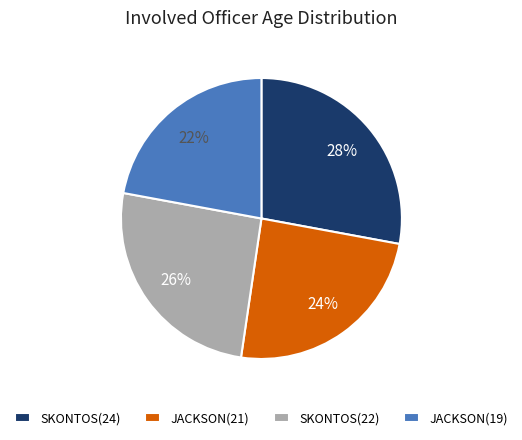

To the nearest percent, what is the combined percentage of SKONTOS(22) and JACKSON(19)?

48%